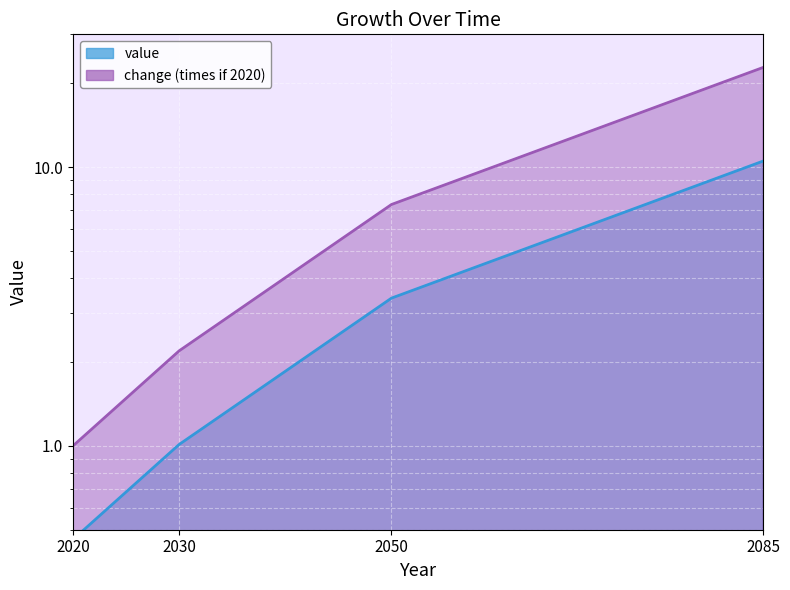

Where is change (times if 2020) nearest to the value 11?

2050